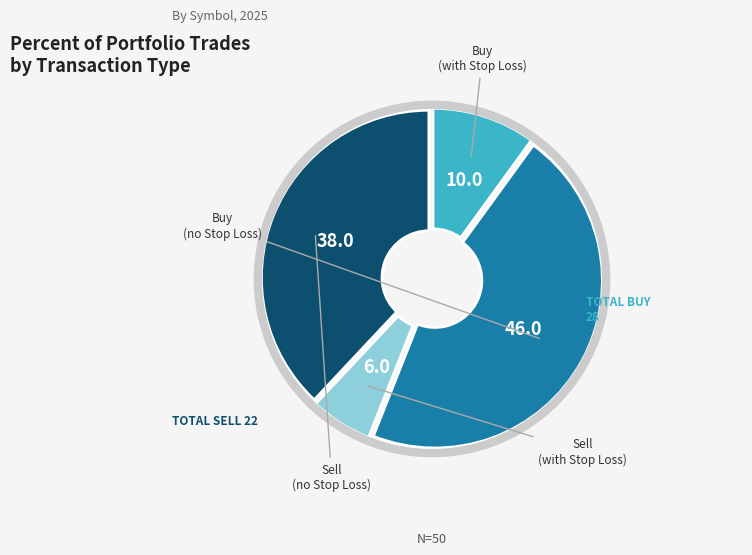

Is there any slice that represents more than half of the pie?

No